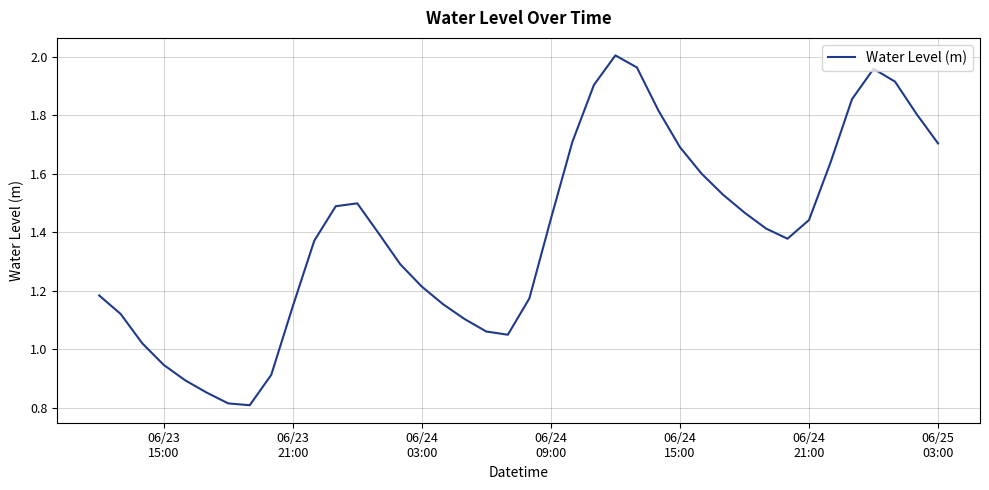

How many lines are shown in the chart?

1